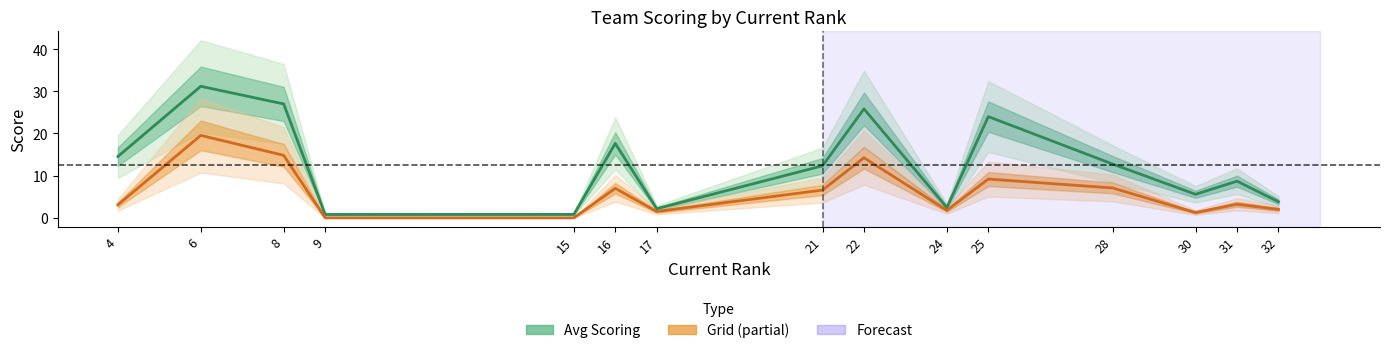

At how many categories does at least one series exceed 20?

4